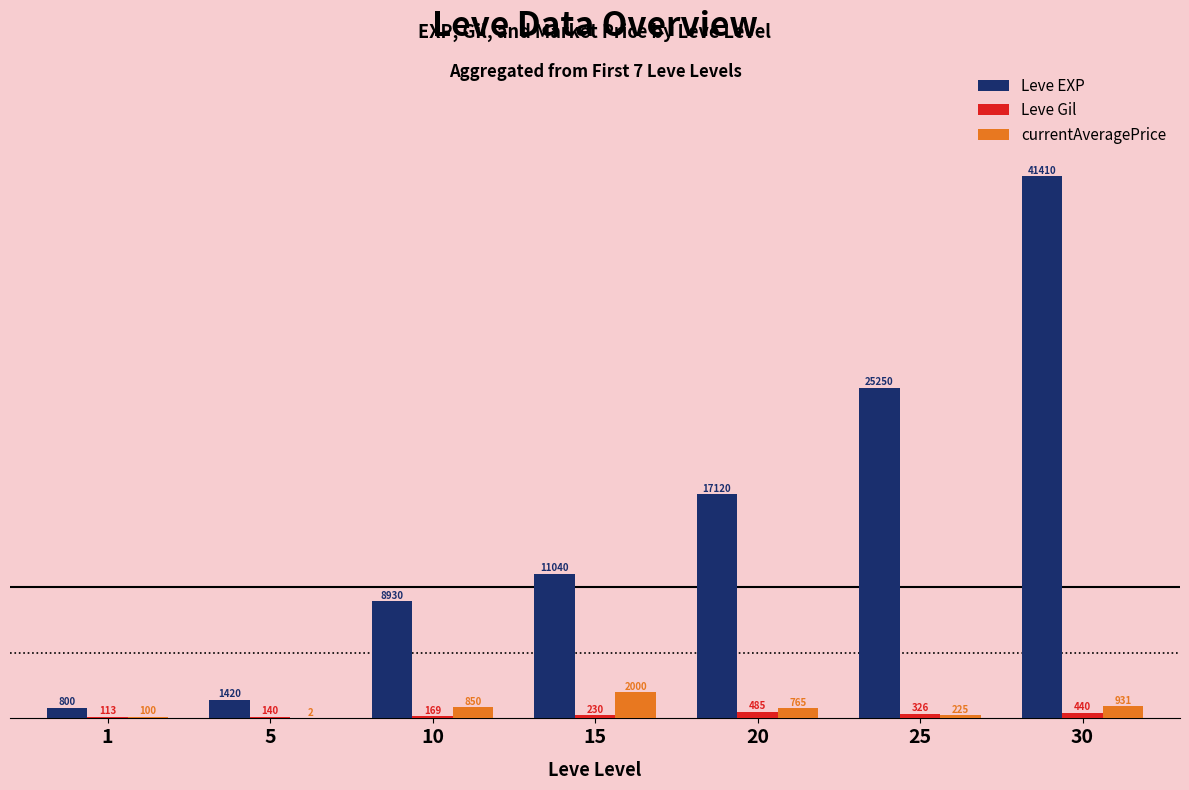

Which series has the largest range (max minus min)?

Leve EXP